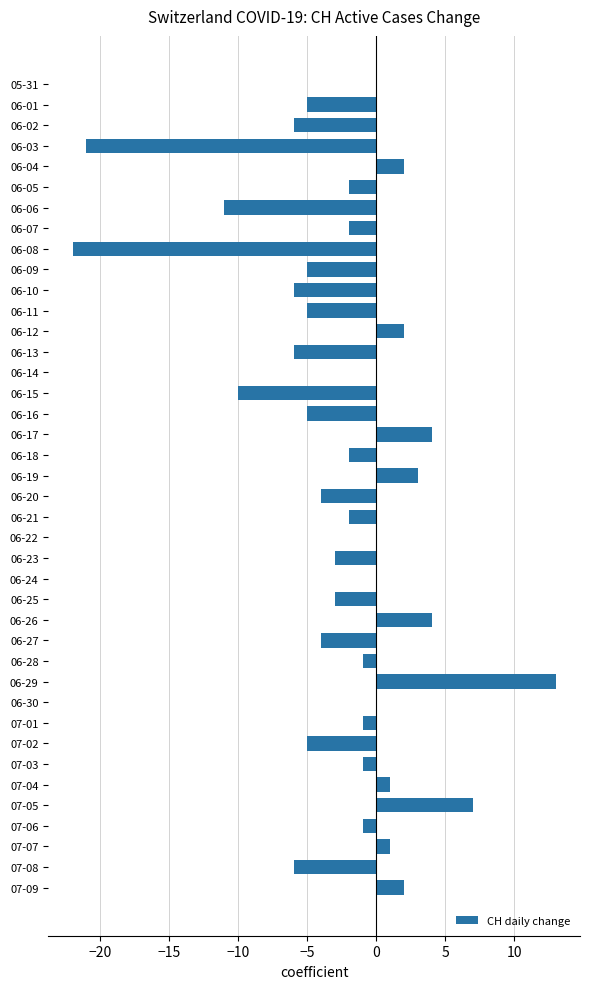

Between 06-27 and 07-03, which is larger?

07-03